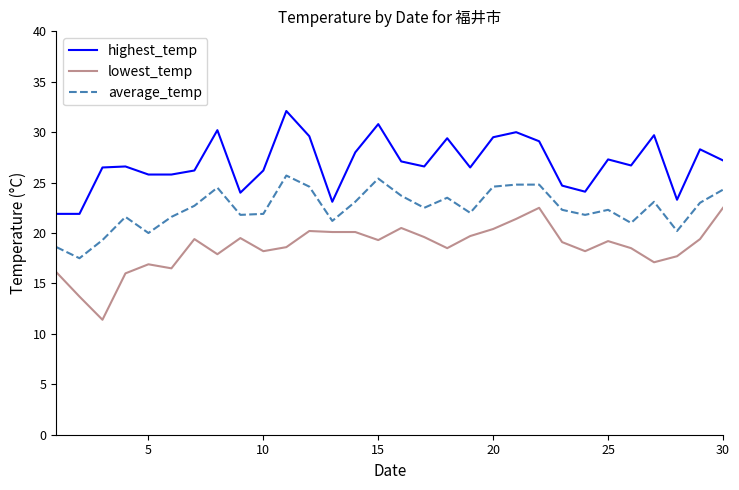

What is the lowest value of the lowest_temp series?

11.4